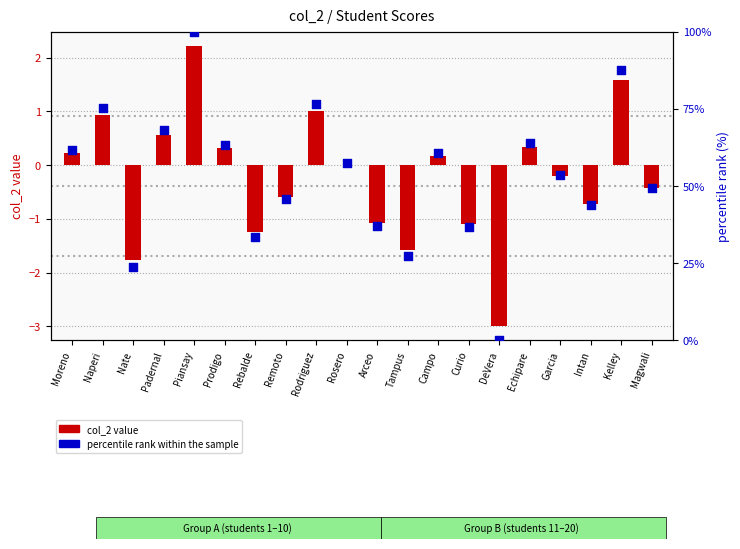

Which series has the largest total across all categories?

percentile rank within the sample